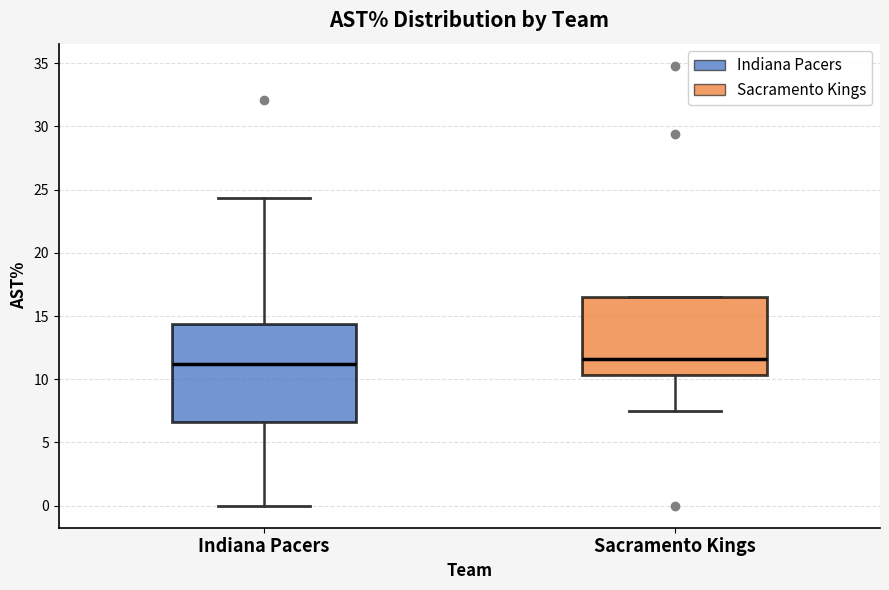

Comparing the boxes themselves (not the whiskers), which one is the tallest?

Indiana Pacers